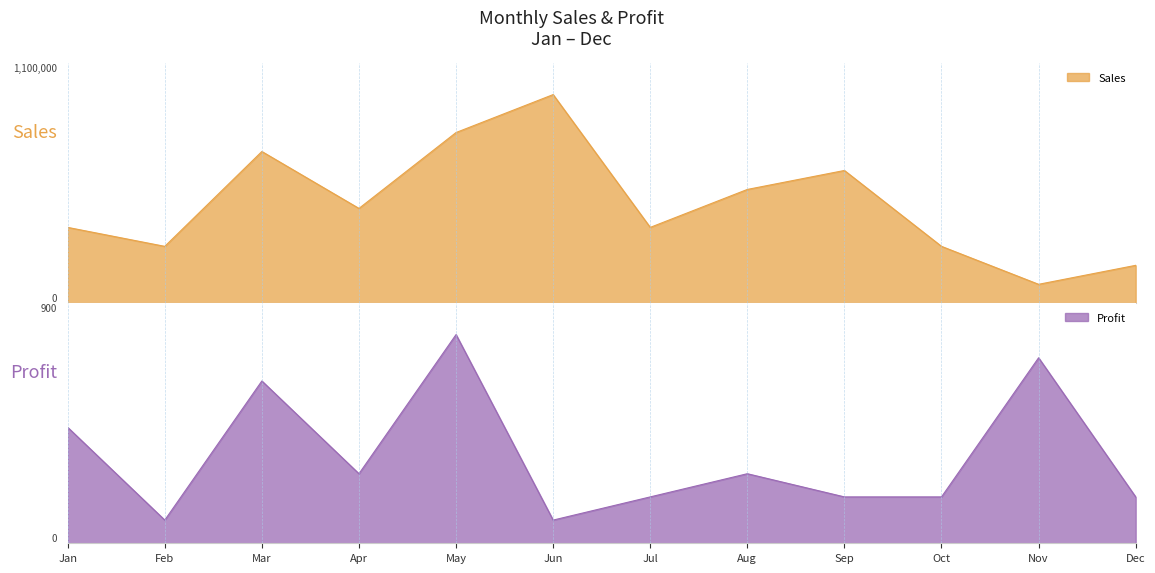

Reading right to left, list all the values displayed in this chart.

Sales: 200000	100000	300000	700000	600000	400000	1100000	900000	500000	800000	300000	400000
Profit: 200	800	200	200	300	200	100	900	300	700	100	500